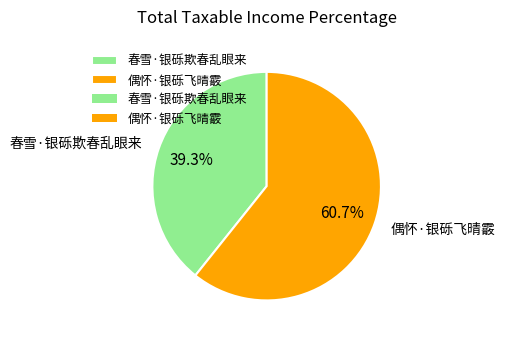

How many slices are in this pie chart?

2